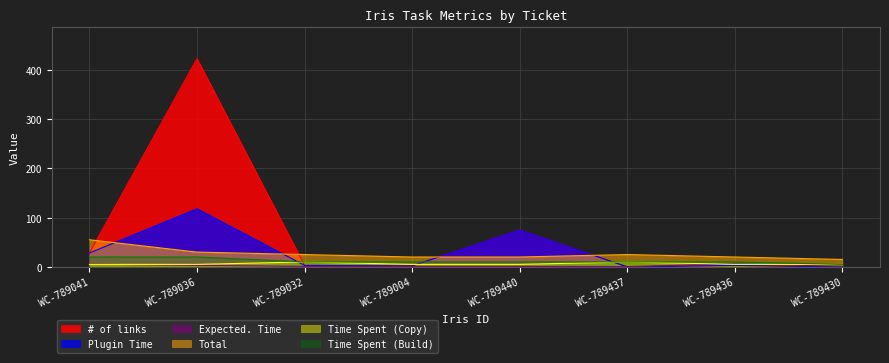

What is the maximum value for # of links?

423.0